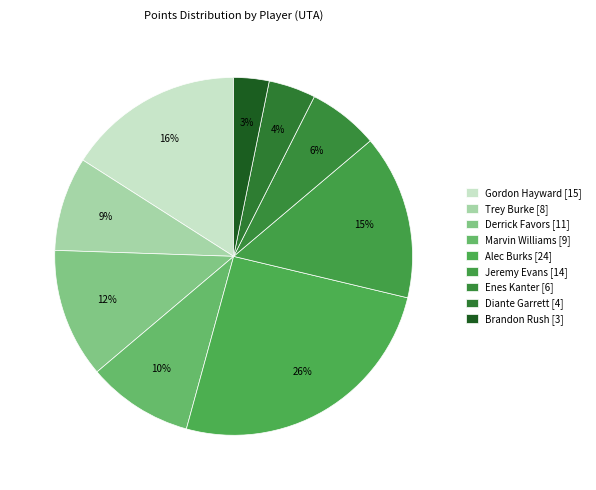

How many segments does this pie chart have?

9